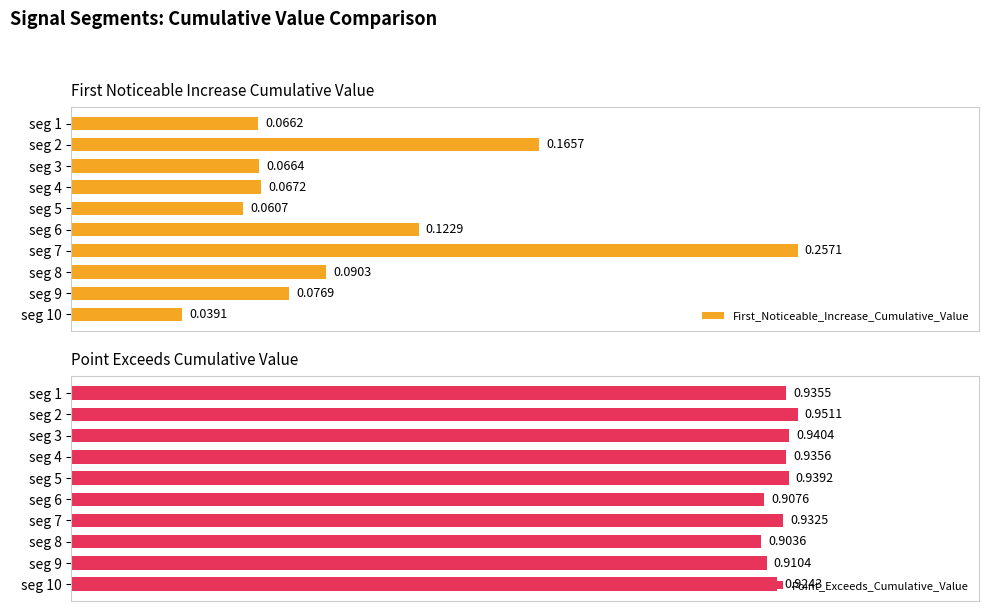

List the labels in order of Point_Exceeds_Cumulative_Value value, largest first.

seg 2, seg 3, seg 5, seg 4, seg 1, seg 7, seg 10, seg 9, seg 6, seg 8